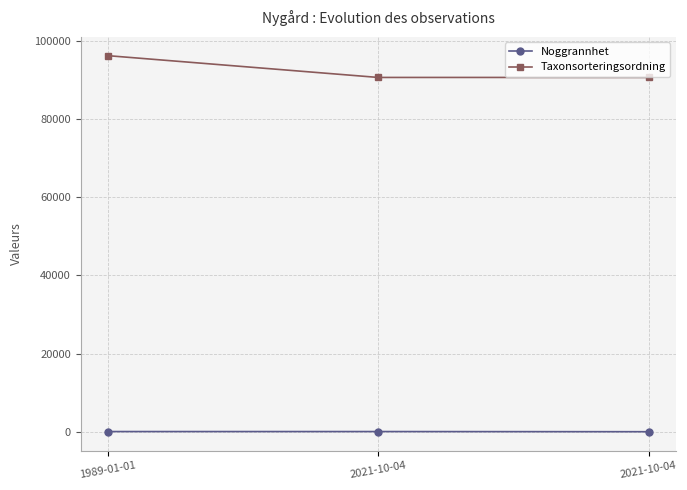

How many data points in Noggrannhet are less than 50?

1